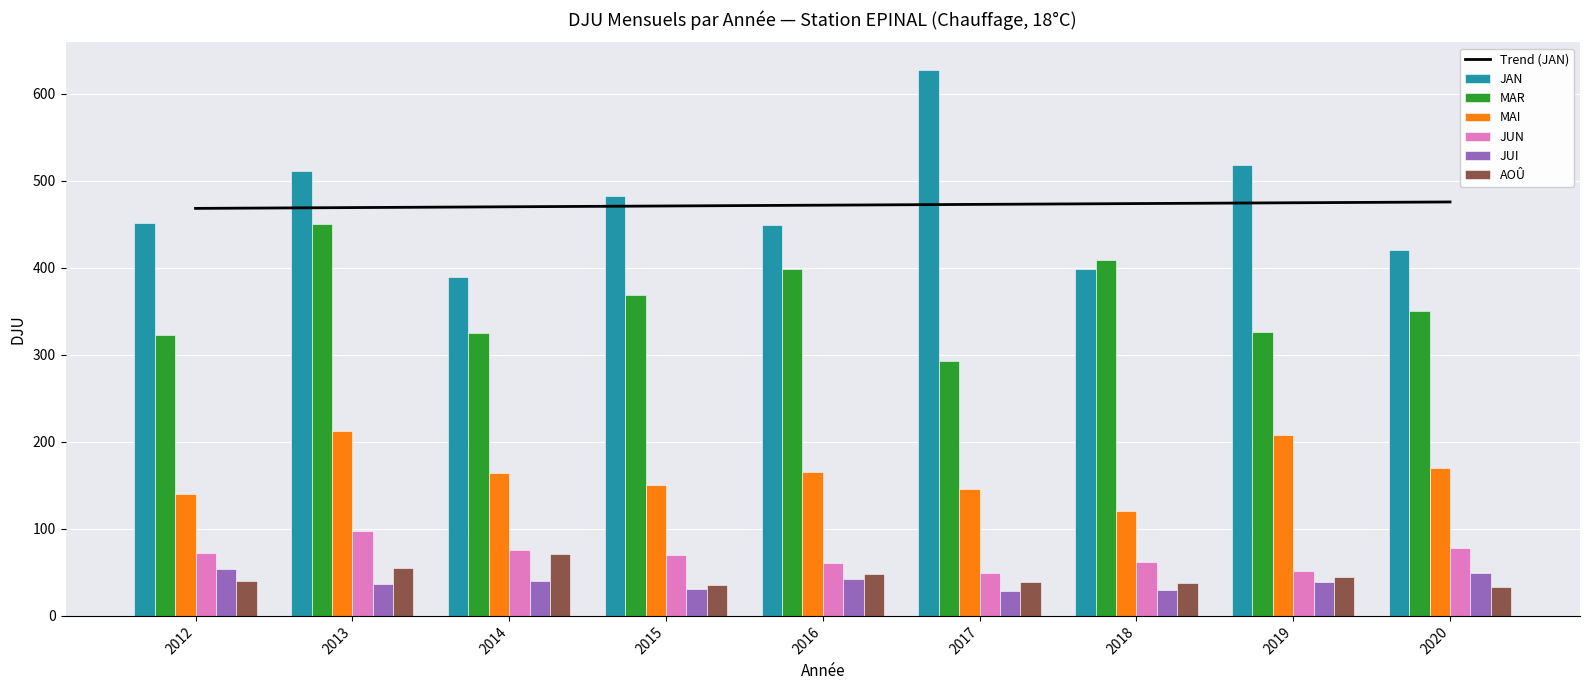

Where is JAN nearest to the value 508?

2013